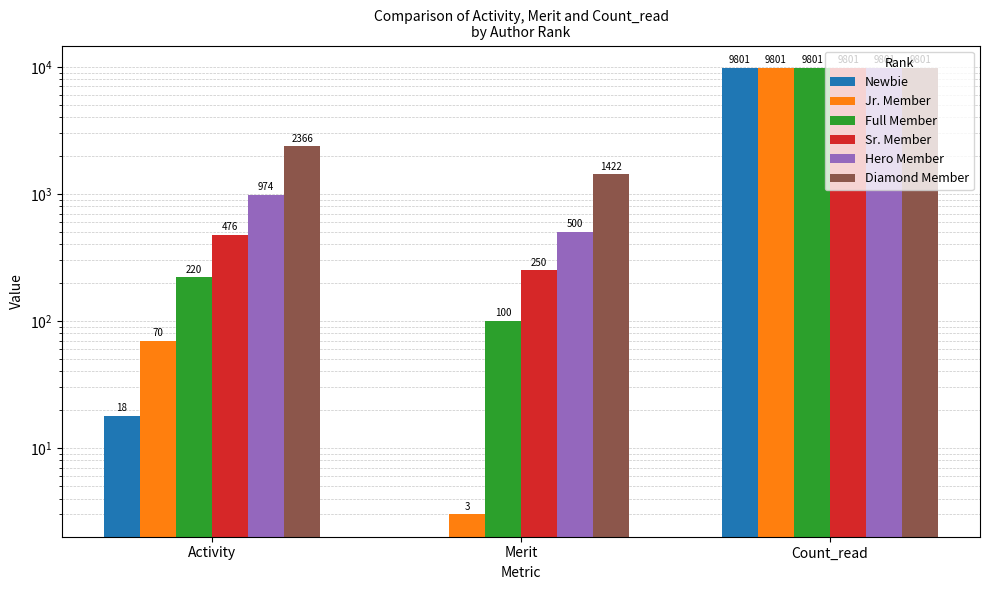

True or false: Newbie has a value of 10 at Activity.

False